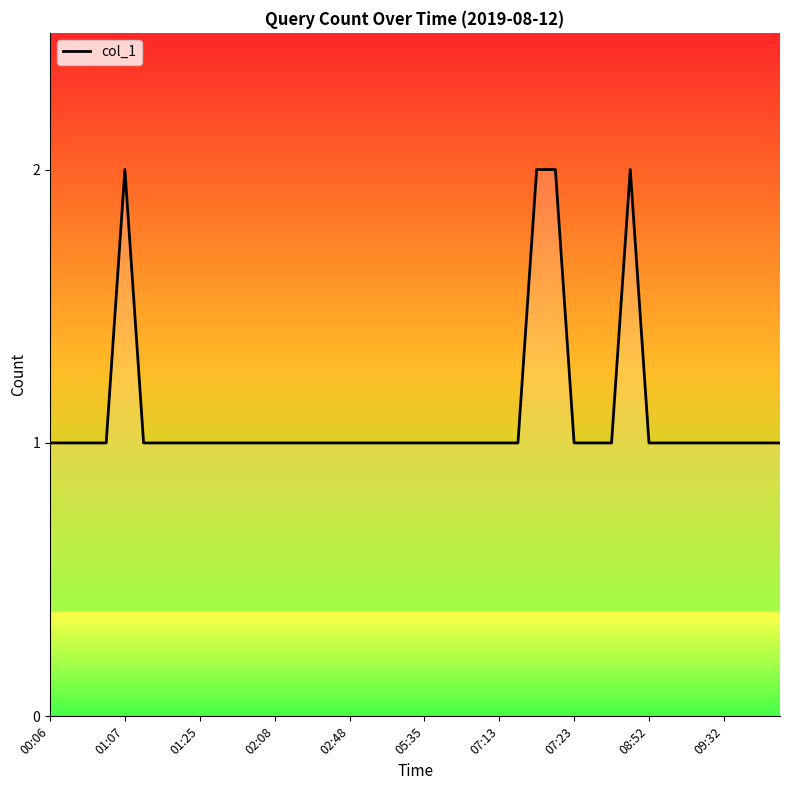

How many categories are shown in the chart?

40